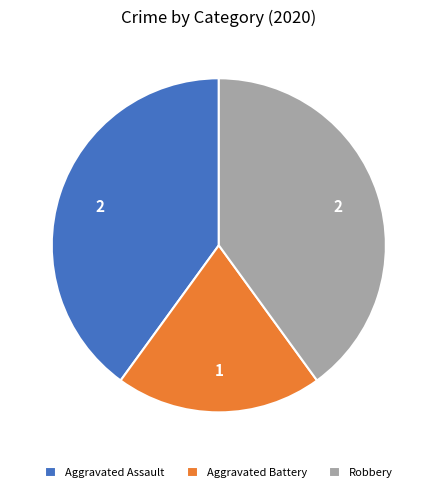

Is there a majority slice in this chart?

No